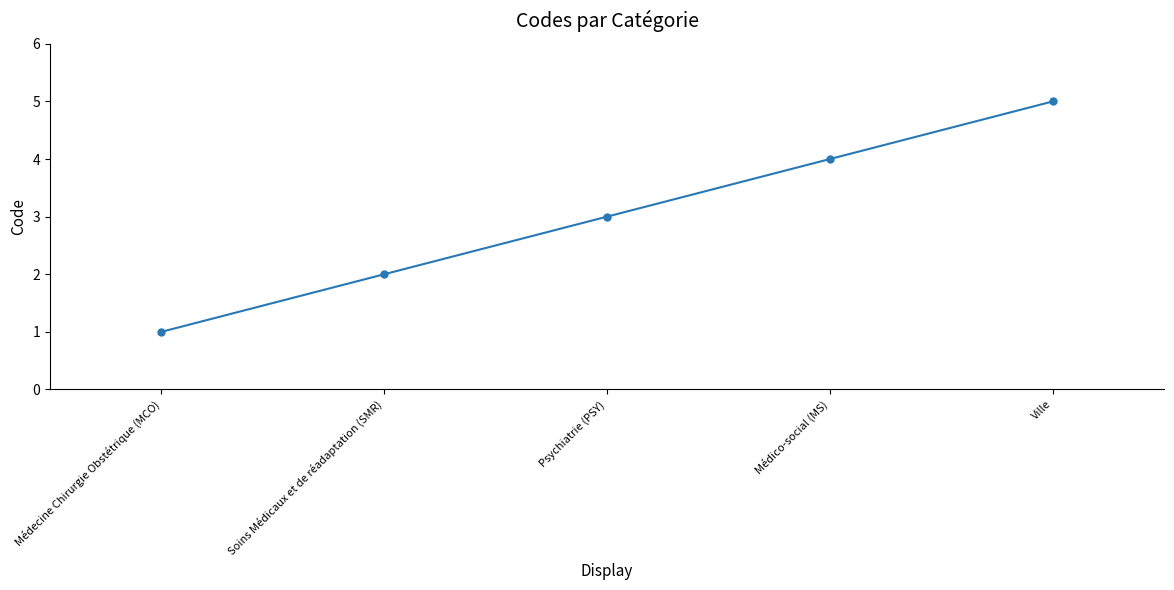

List the labels in order of value, largest first.

Ville, Médico-social (MS), Psychiatrie (PSY), Soins Médicaux et de réadaptation (SMR), Médecine Chirurgie Obstétrique (MCO)